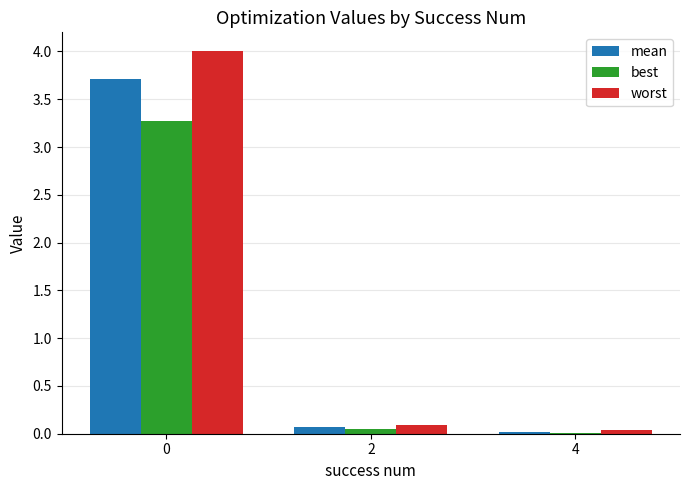

What are all the series names shown in the legend?

mean, best, worst